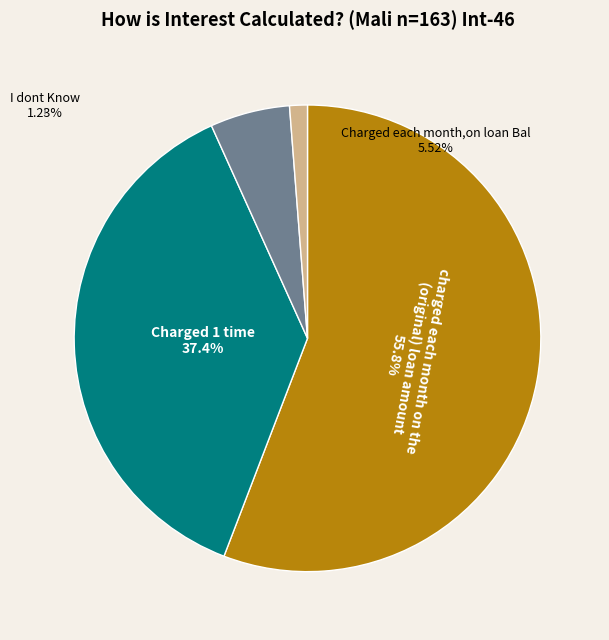

Is there any slice that represents more than half of the pie?

Yes